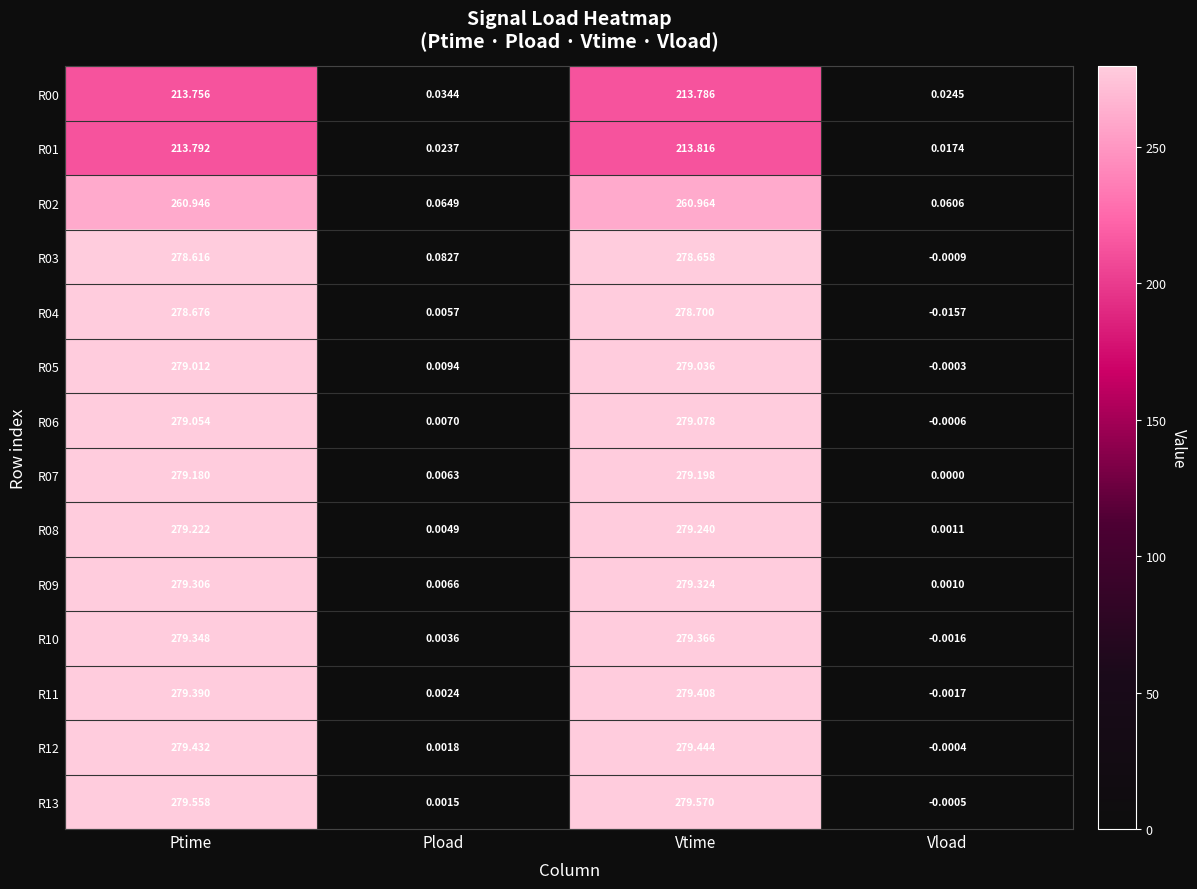

Rank the series by their maximum value, from highest to lowest.

R13, R12, R11, R10, R09, R08, R07, R06, R05, R04, R03, R02, R01, R00